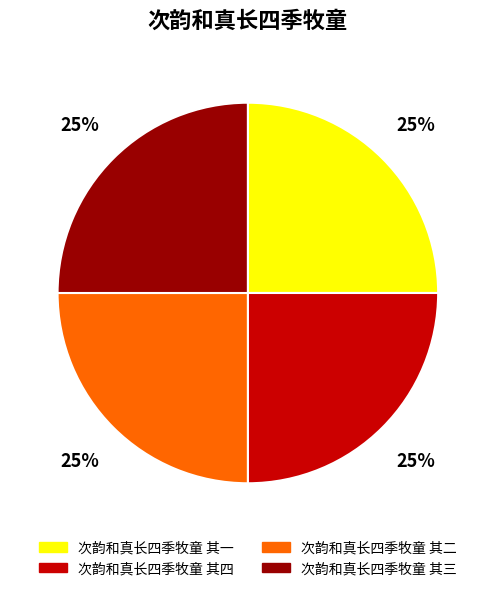

Is there a majority slice in this chart?

No